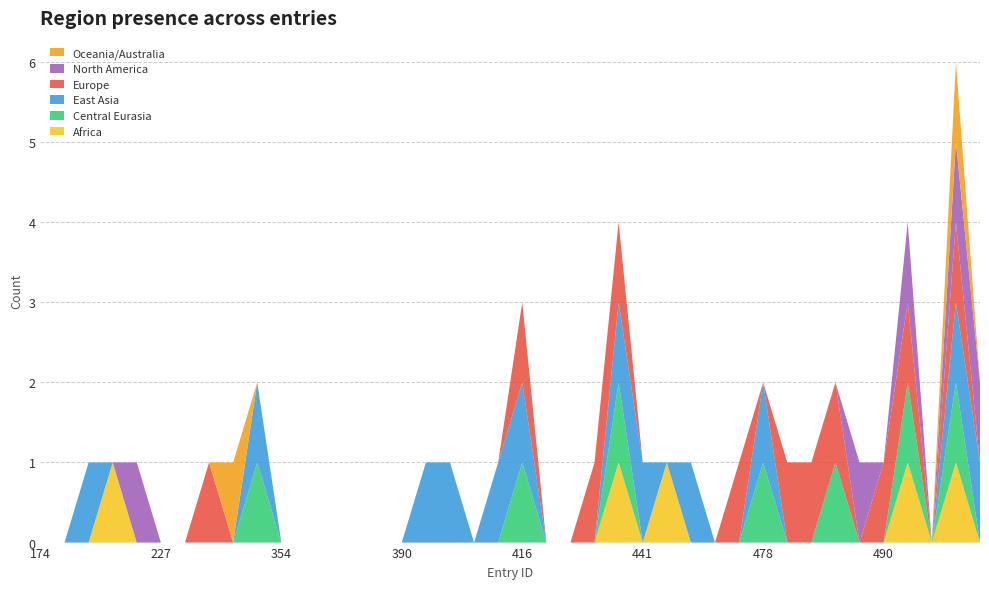

Reading left to right, extract all data points from this chart.

Africa: 174=0	190=0	200=0	211=1	222=0	227=0	230=0	263=0	284=0	294=0	354=0	358=0	381=0	383=0	389=0	390=0	392=0	395=0	400=0	415=0	416=0	419=0	420=0	422=0	424=1	441=0	442=1	472=0	476=0	477=0	478=0	483=0	484=0	485=0	486=0	490=0	492=1	520=0	525=1	526=0
Central Eurasia: 174=0	190=0	200=0	211=0	222=0	227=0	230=0	263=0	284=0	294=1	354=0	358=0	381=0	383=0	389=0	390=0	392=0	395=0	400=0	415=0	416=1	419=0	420=0	422=0	424=1	441=0	442=0	472=0	476=0	477=0	478=1	483=0	484=0	485=1	486=0	490=0	492=1	520=0	525=1	526=0
East Asia: 174=0	190=0	200=1	211=0	222=0	227=0	230=0	263=0	284=0	294=1	354=0	358=0	381=0	383=0	389=0	390=0	392=1	395=1	400=0	415=1	416=1	419=0	420=0	422=0	424=1	441=1	442=0	472=1	476=0	477=0	478=1	483=0	484=0	485=0	486=0	490=0	492=0	520=0	525=1	526=1
Europe: 174=0	190=0	200=0	211=0	222=0	227=0	230=0	263=1	284=0	294=0	354=0	358=0	381=0	383=0	389=0	390=0	392=0	395=0	400=0	415=0	416=1	419=0	420=0	422=1	424=1	441=0	442=0	472=0	476=0	477=1	478=0	483=1	484=1	485=1	486=0	490=1	492=1	520=0	525=1	526=0
North America: 174=0	190=0	200=0	211=0	222=1	227=0	230=0	263=0	284=0	294=0	354=0	358=0	381=0	383=0	389=0	390=0	392=0	395=0	400=0	415=0	416=0	419=0	420=0	422=0	424=0	441=0	442=0	472=0	476=0	477=0	478=0	483=0	484=0	485=0	486=1	490=0	492=1	520=0	525=1	526=1
Oceania/Australia: 174=0	190=0	200=0	211=0	222=0	227=0	230=0	263=0	284=1	294=0	354=0	358=0	381=0	383=0	389=0	390=0	392=0	395=0	400=0	415=0	416=0	419=0	420=0	422=0	424=0	441=0	442=0	472=0	476=0	477=0	478=0	483=0	484=0	485=0	486=0	490=0	492=0	520=0	525=1	526=0